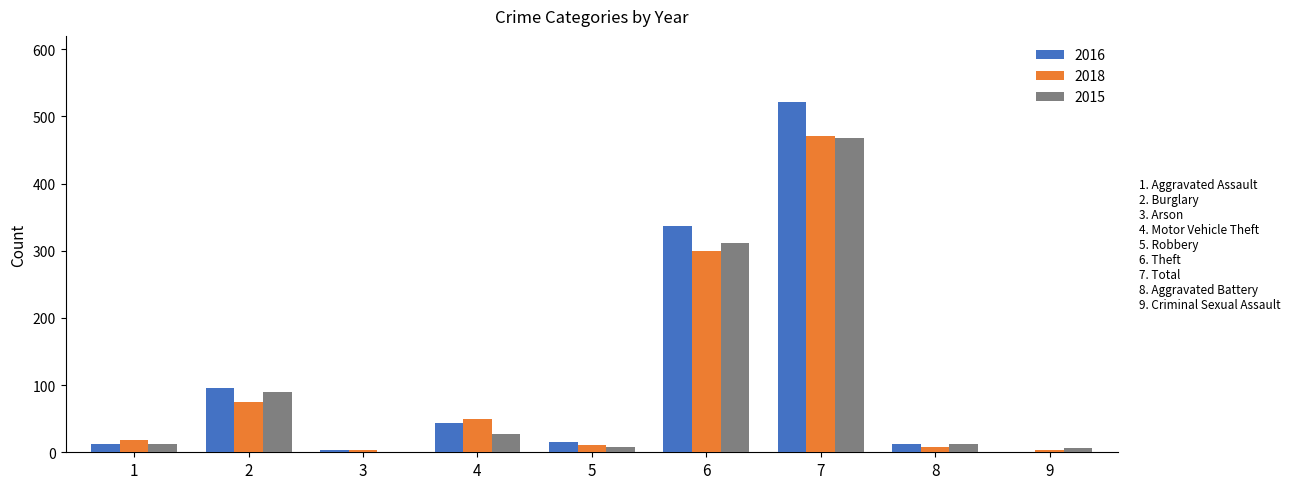

What is the greatest value displayed?

522